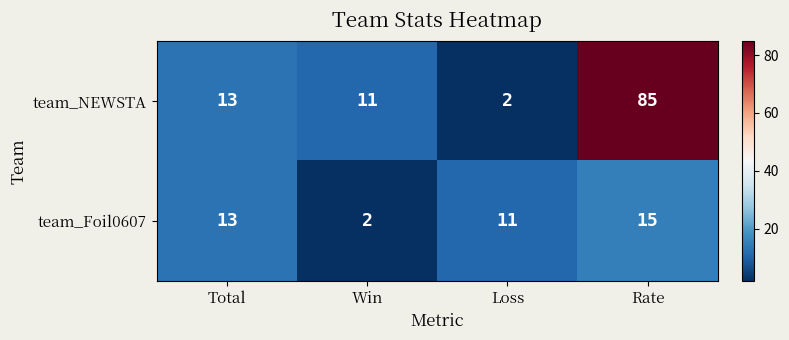

True or false: team_Foil0607 has a value of 3 at Win.

False